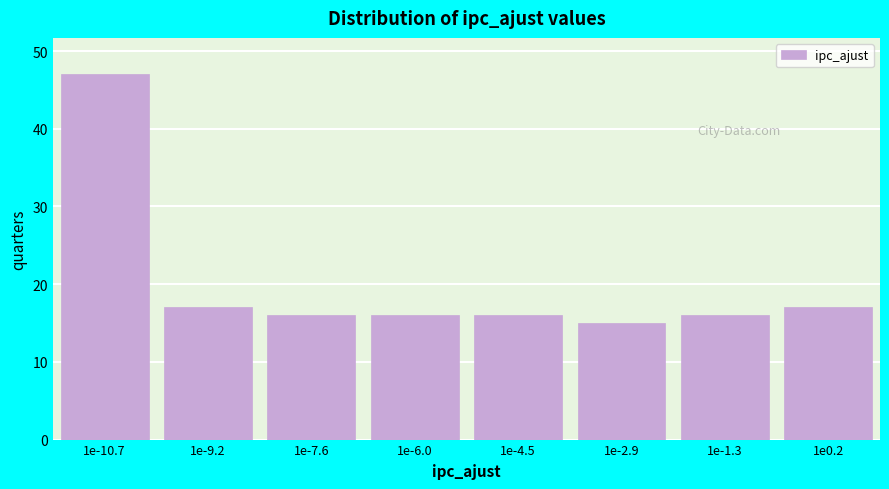

Reading left to right, what are all the values shown in this chart?

1e-10.7=47	1e-9.2=17	1e-7.6=16	1e-6.0=16	1e-4.5=16	1e-2.9=15	1e-1.3=16	1e0.2=17